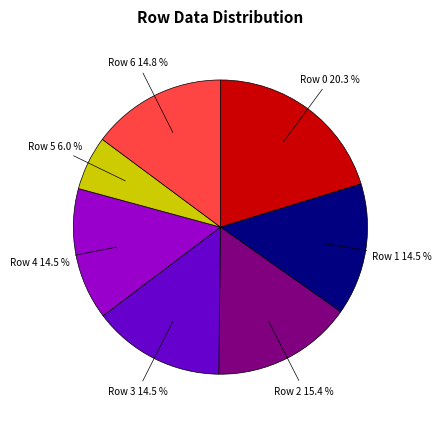

Is there any slice that represents more than half of the pie?

No